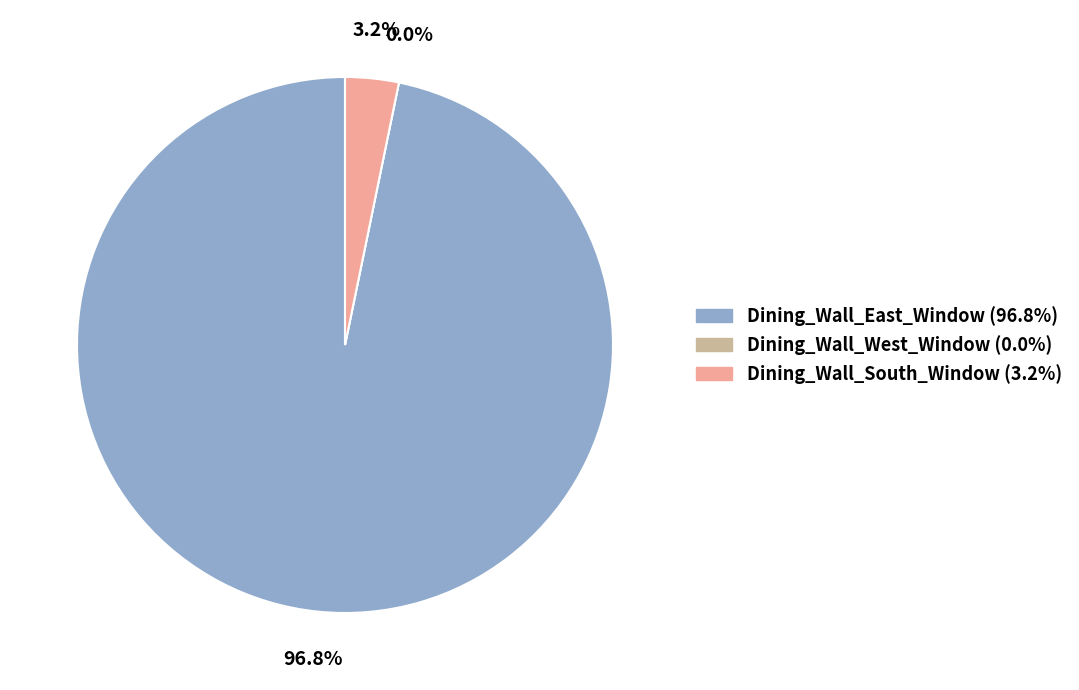

Which category has the biggest portion of the pie?

Dining_Wall_East_Window